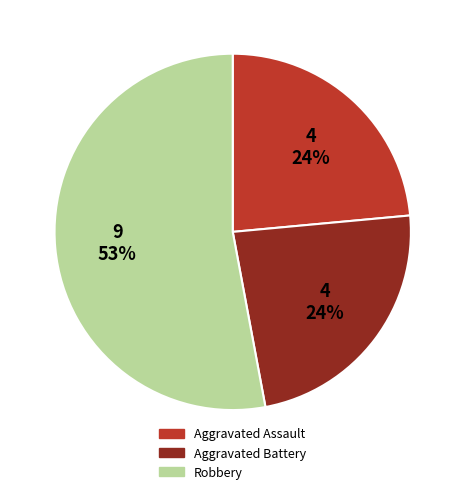

How many segments does this pie chart have?

3